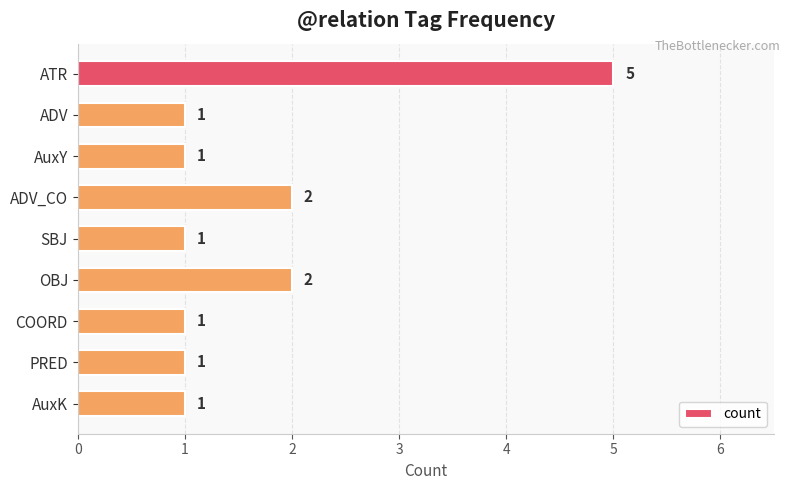

What position from the top is ADV?

2